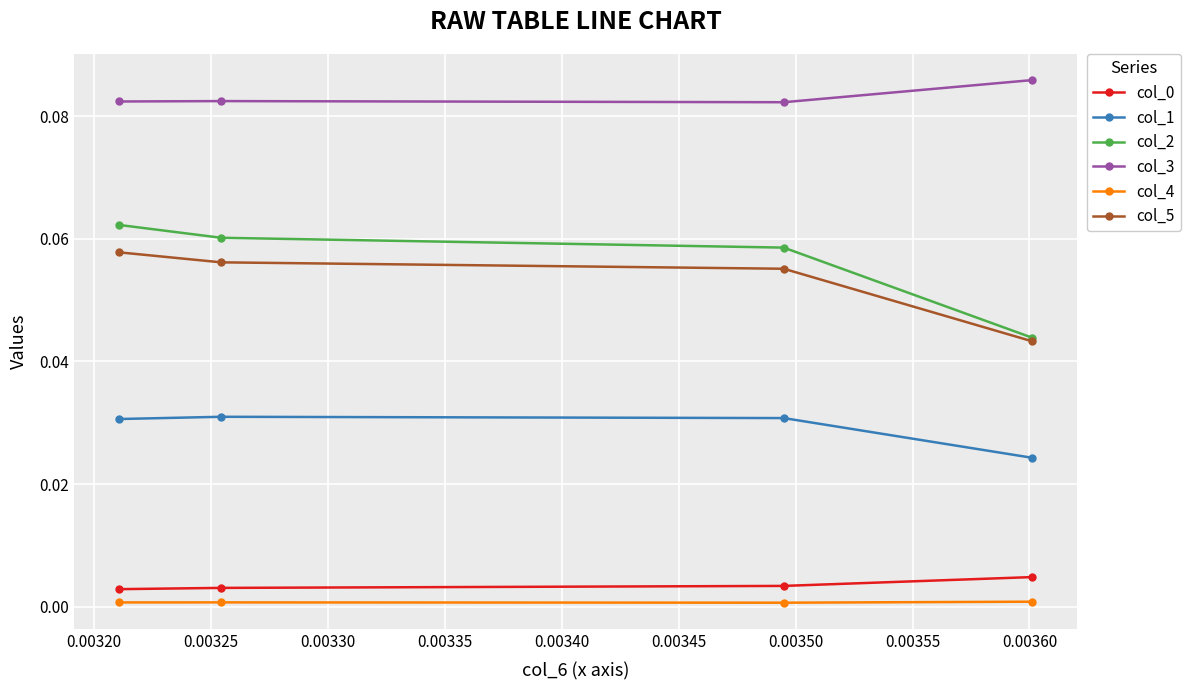

Is this an area chart (filled region under the line)?

No